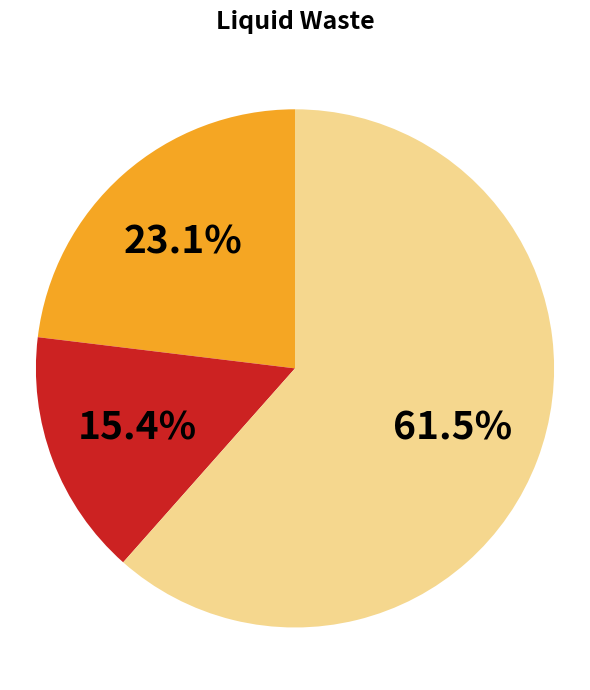

Is there a majority slice in this chart?

Yes